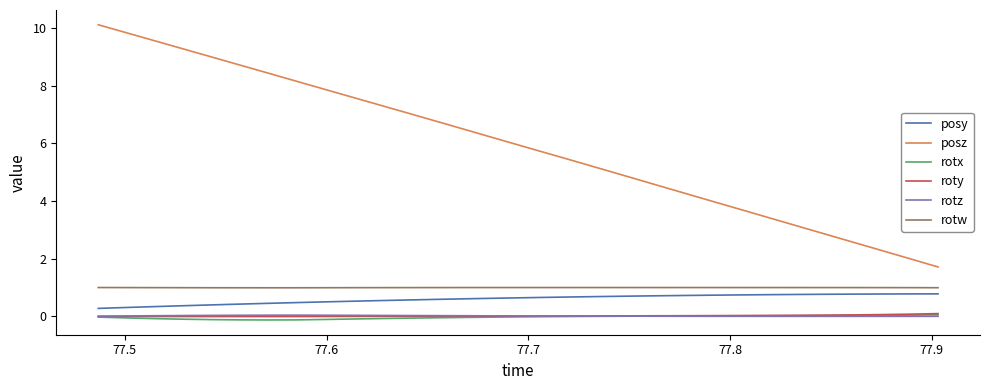

Which series has the largest total across all categories?

posz